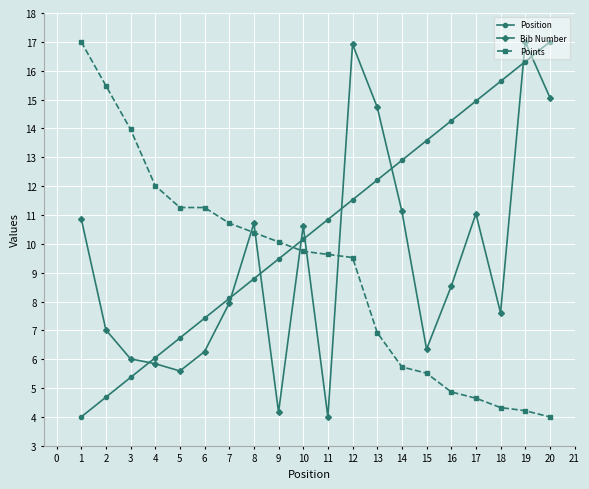

How many series are shown in this chart?

3